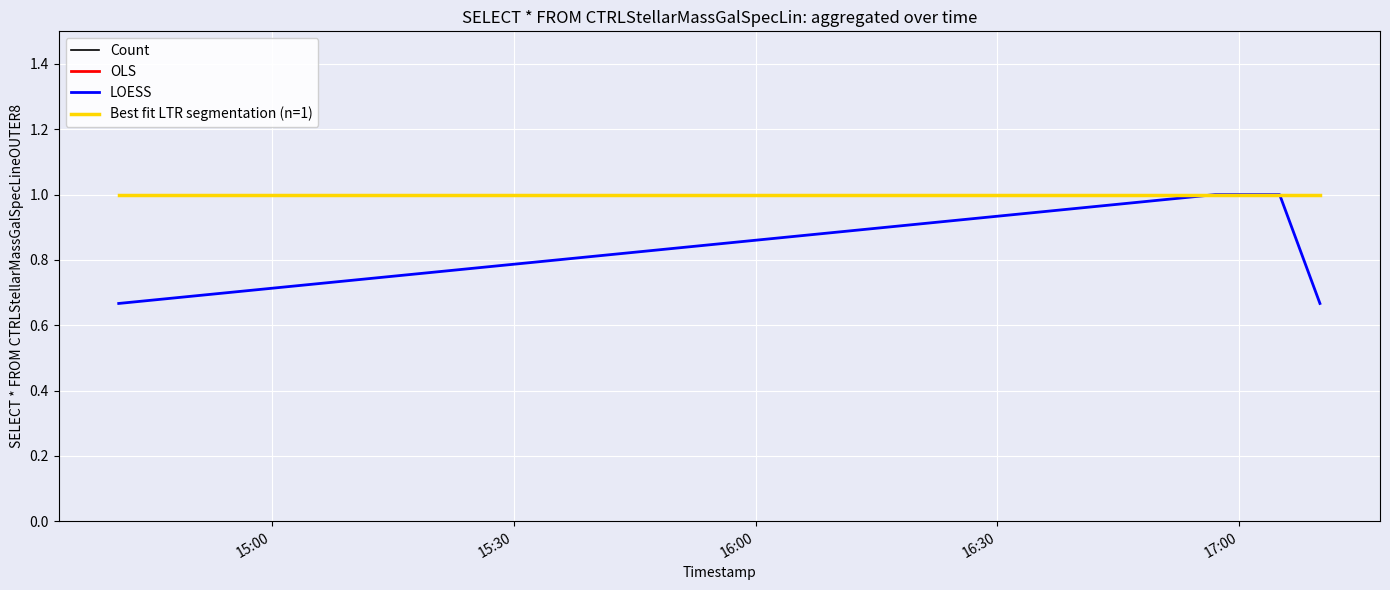

What is the label of the 4th point from the right?

15:30